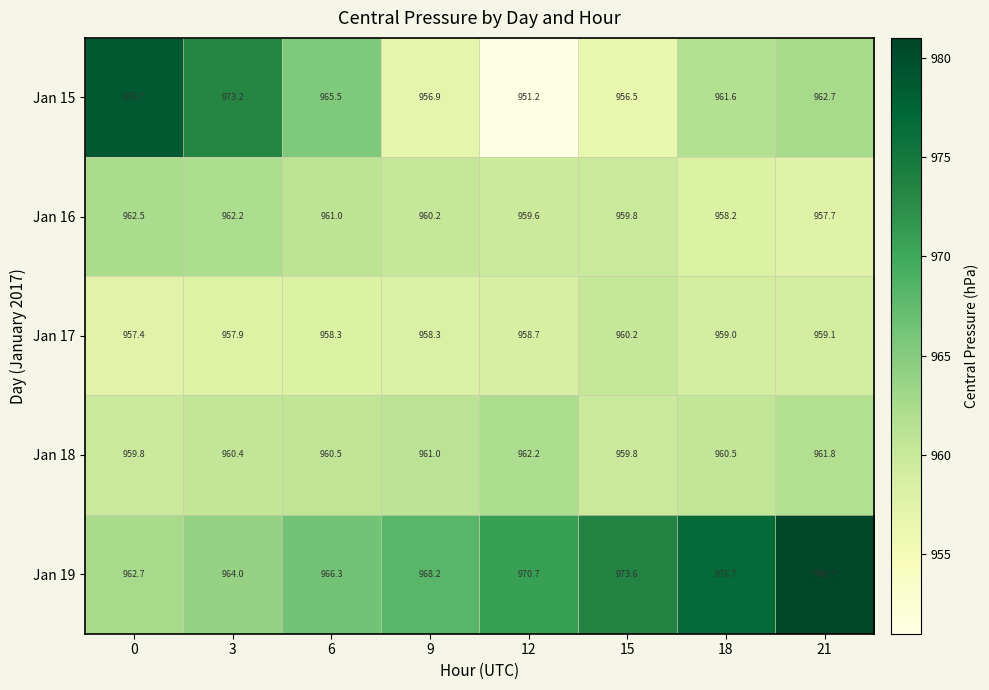

At 6, list the series in order from largest to smallest.

Jan 19, Jan 15, Jan 16, Jan 18, Jan 17